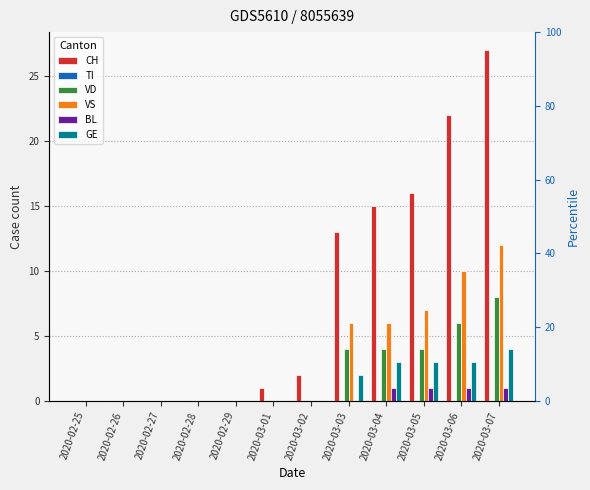

List the labels in order of GE value, largest first.

2020-03-07, 2020-03-04, 2020-03-05, 2020-03-06, 2020-03-03, 2020-02-25, 2020-02-26, 2020-02-27, 2020-02-28, 2020-02-29, 2020-03-01, 2020-03-02